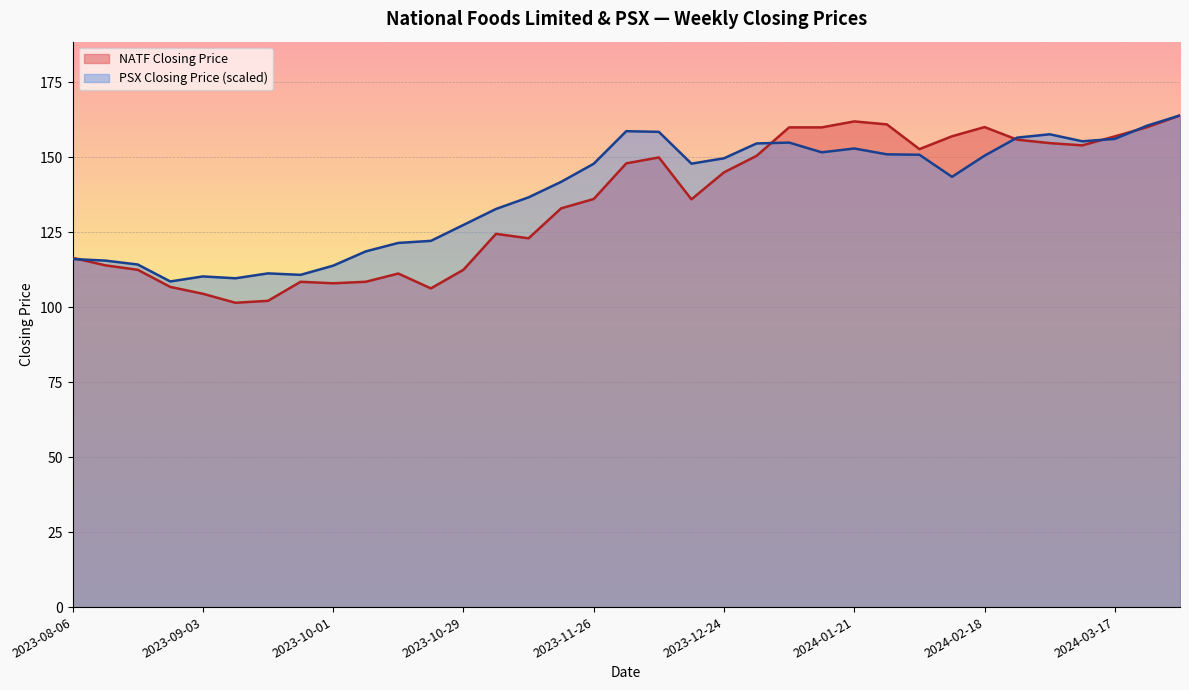

At which label does NATF Closing Price reach its peak?

2024-03-31